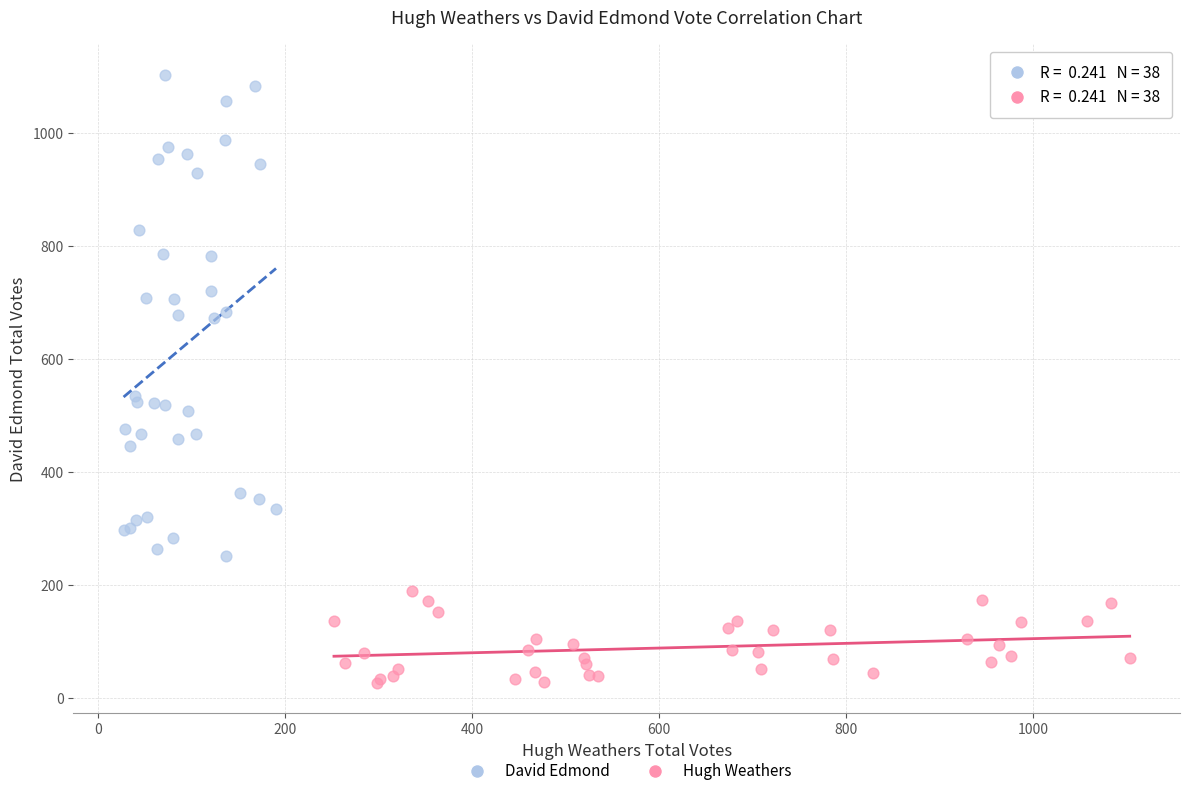

Which series reaches the minimum Y coordinate?

Hugh Weathers